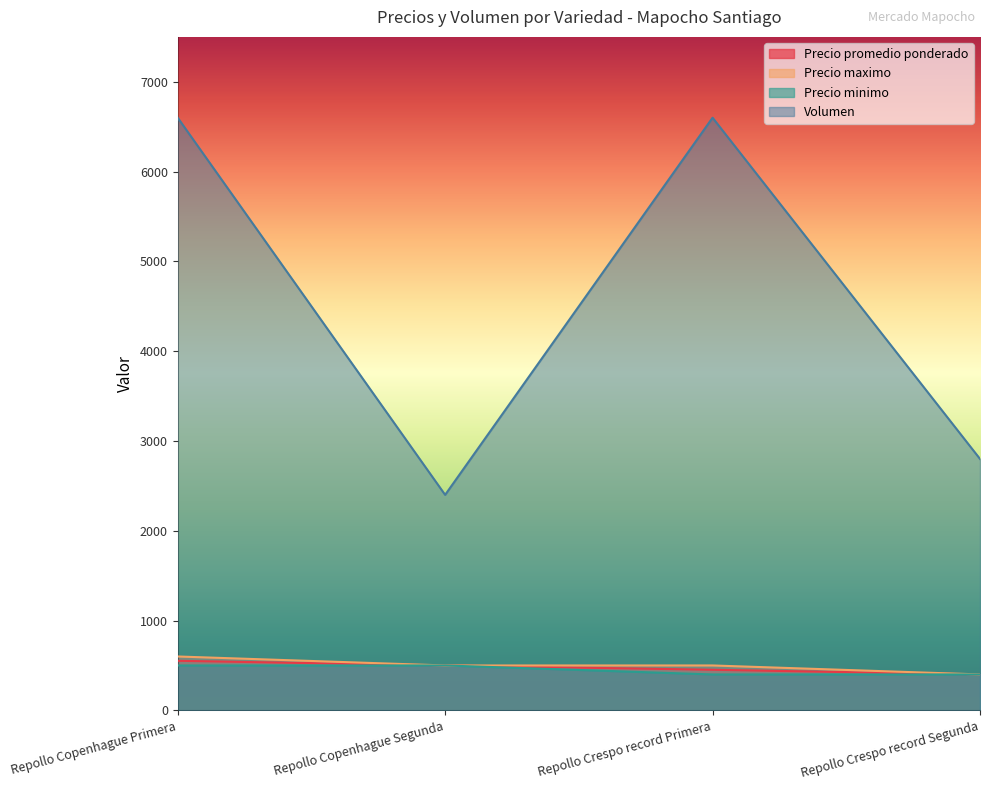

Reading left to right, list all the values displayed in this chart.

Precio promedio ponderado: Repollo Copenhague Primera=552	Repollo Copenhague Segunda=500	Repollo Crespo record Primera=452	Repollo Crespo record Segunda=400
Precio maximo: Repollo Copenhague Primera=600	Repollo Copenhague Segunda=500	Repollo Crespo record Primera=500	Repollo Crespo record Segunda=400
Precio minimo: Repollo Copenhague Primera=500	Repollo Copenhague Segunda=500	Repollo Crespo record Primera=400	Repollo Crespo record Segunda=400
Volumen: Repollo Copenhague Primera=6600	Repollo Copenhague Segunda=2400	Repollo Crespo record Primera=6600	Repollo Crespo record Segunda=2800